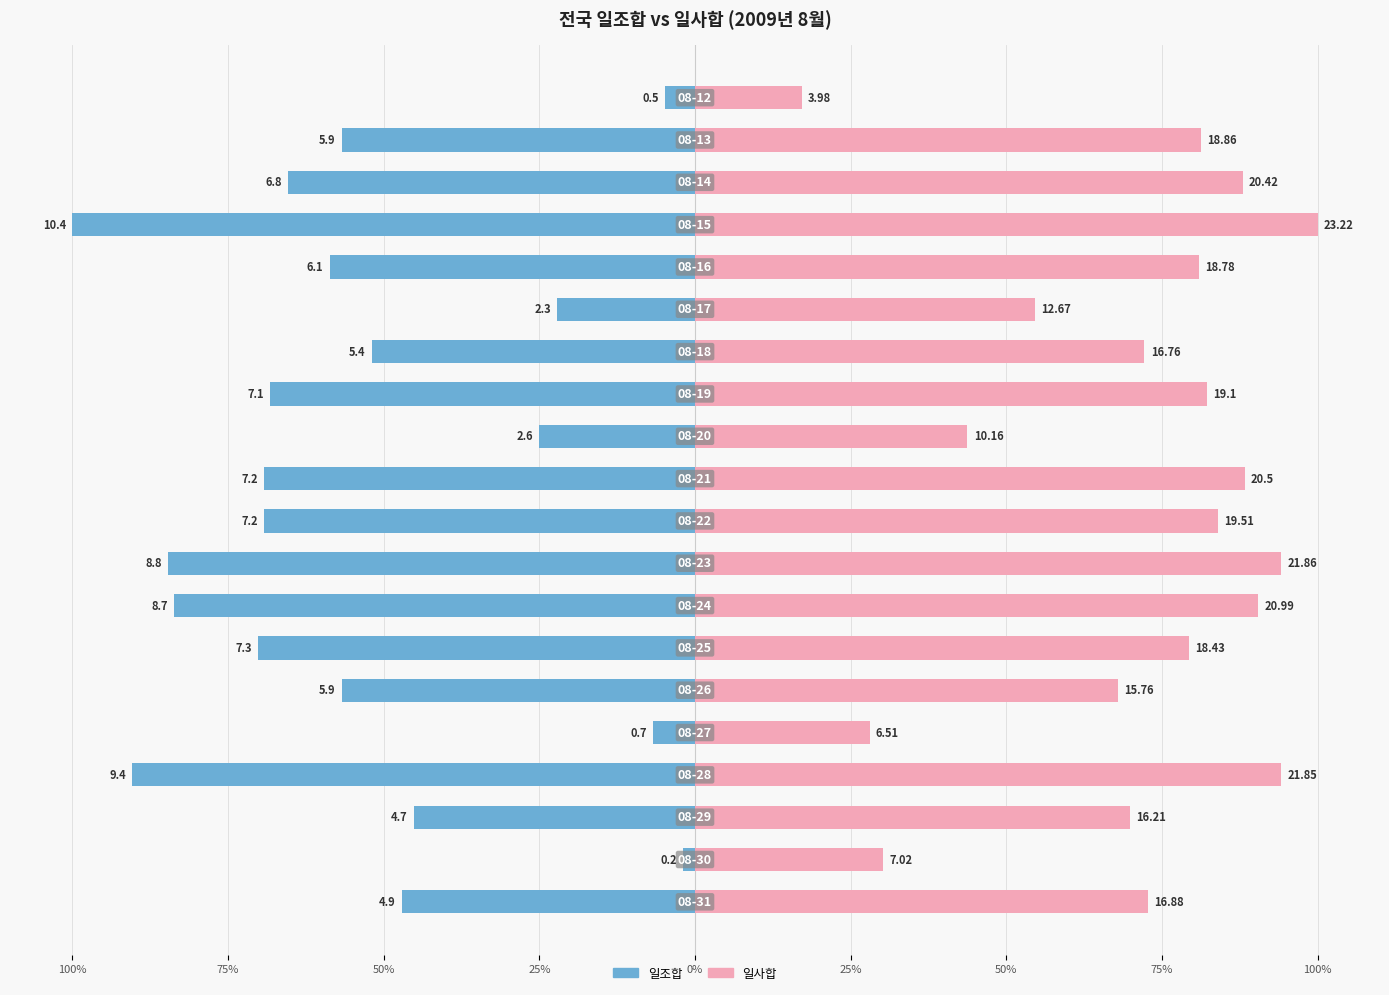

Is the value of 일조합 at 12 greater than the value of 일사합 at 14?

No